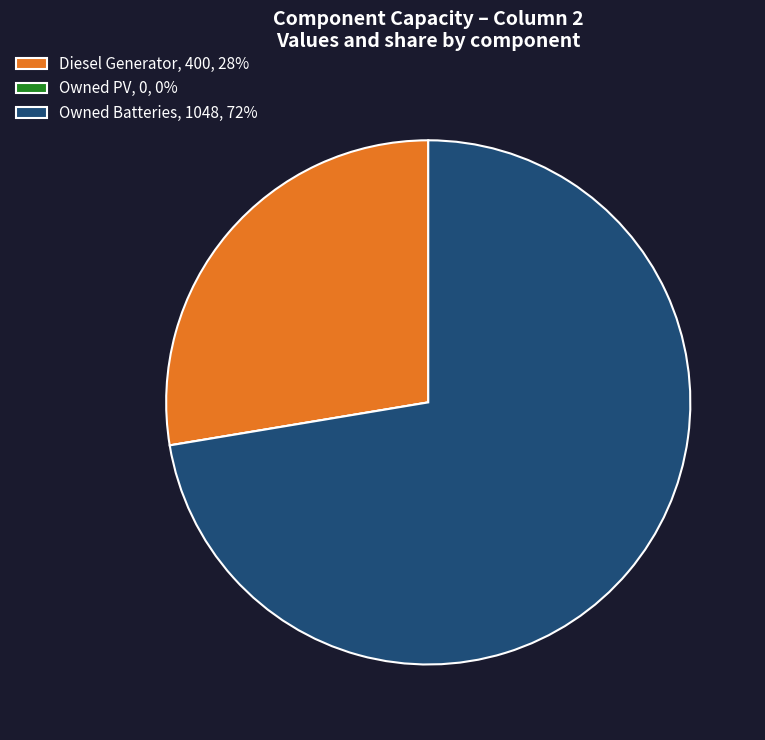

True or false: Owned Batteries, 1048, 72% accounts for 72% of the total.

True